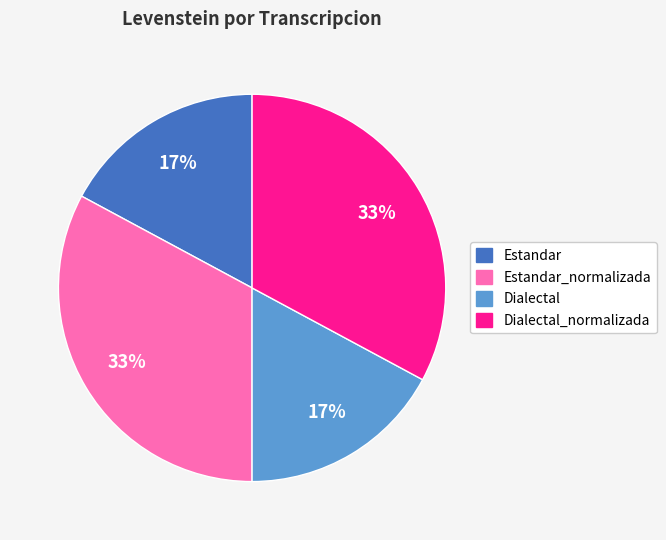

Is it true that Estandar_normalizada is 26% of the pie?

False